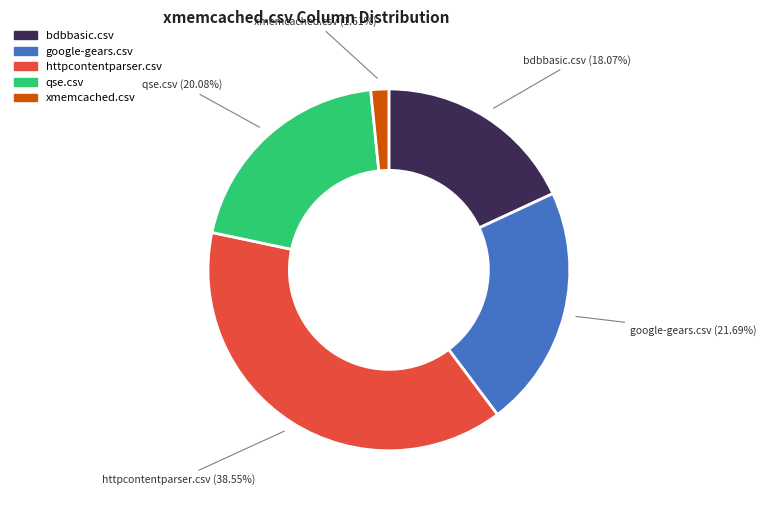

True or false: xmemcached.csv accounts for 10% of the total.

False